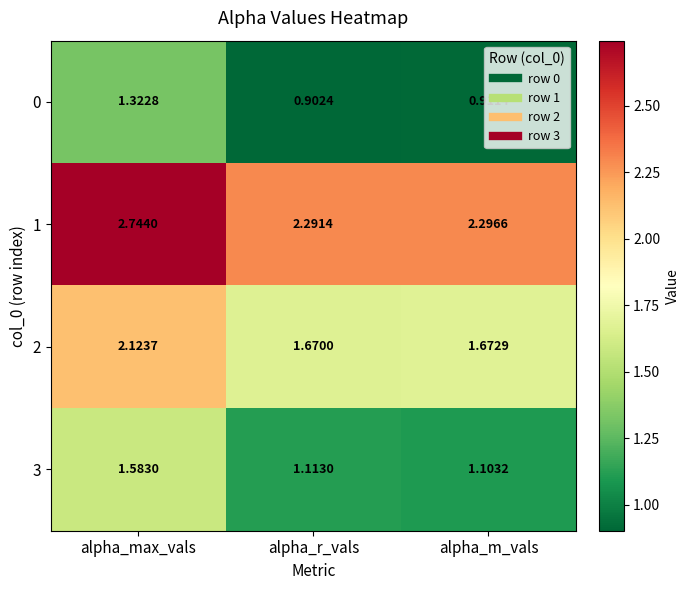

Rank the series by their average value, from highest to lowest.

1, 2, 3, 0